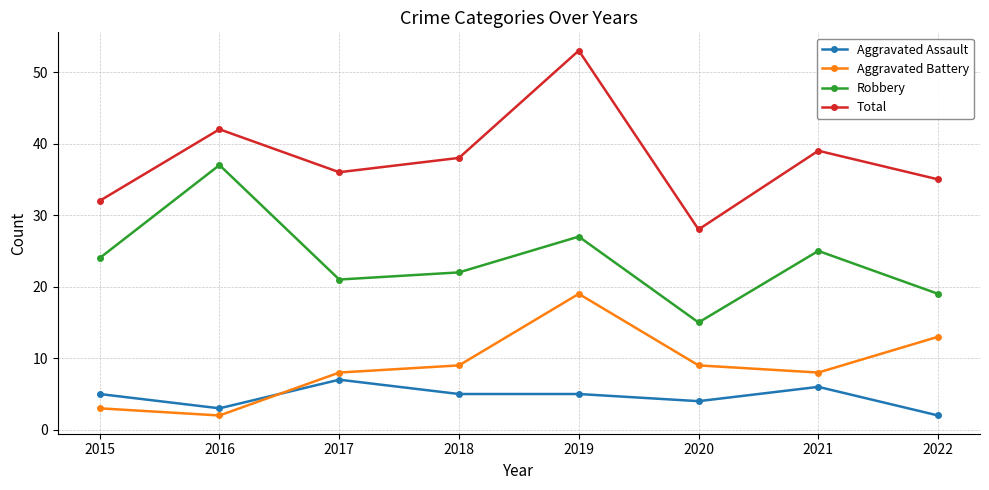

Reading left to right, what are all the values shown in this chart?

Aggravated Assault: 5	3	7	5	5	4	6	2
Aggravated Battery: 3	2	8	9	19	9	8	13
Robbery: 24	37	21	22	27	15	25	19
Total: 32	42	36	38	53	28	39	35